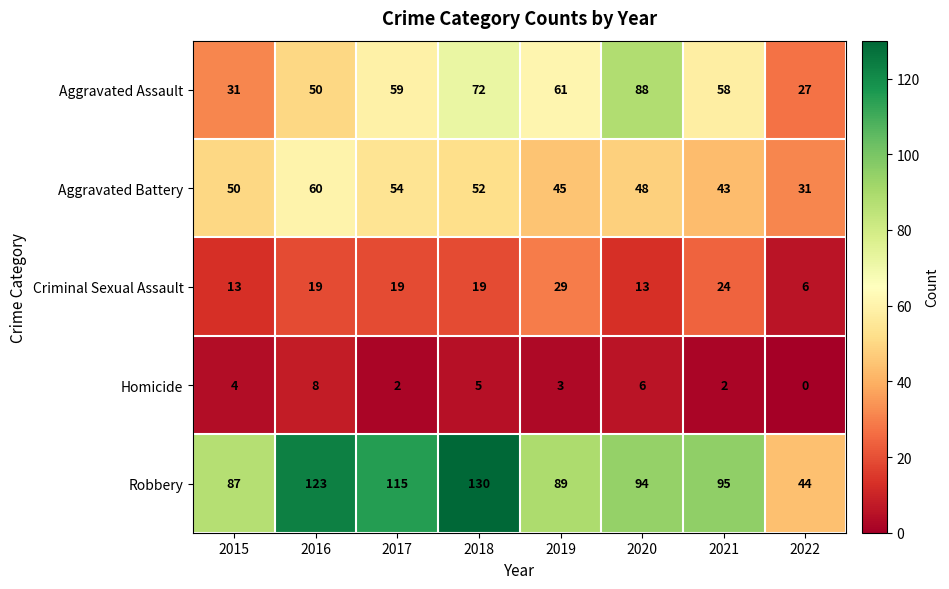

Rank the series by their maximum value, from highest to lowest.

Robbery, Aggravated Assault, Aggravated Battery, Criminal Sexual Assault, Homicide